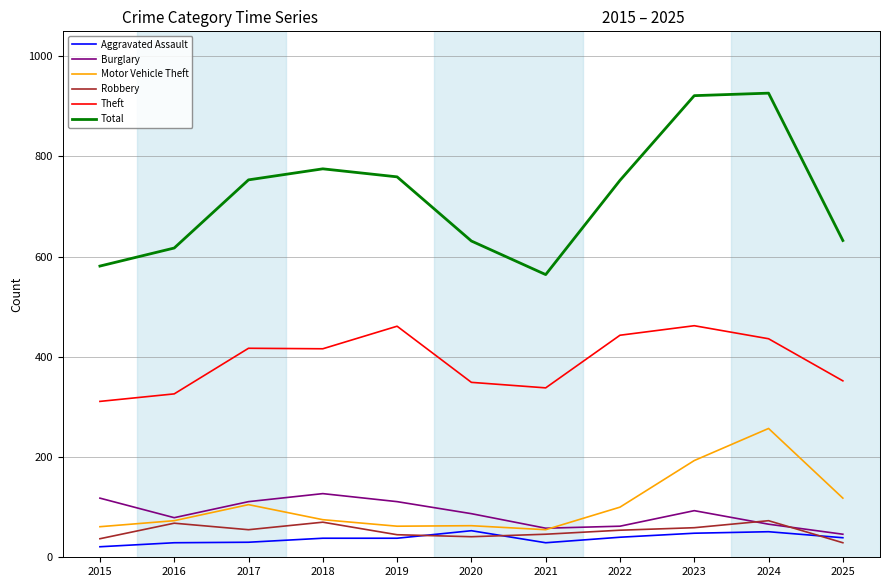

Does the chart have visible grid lines?

Yes